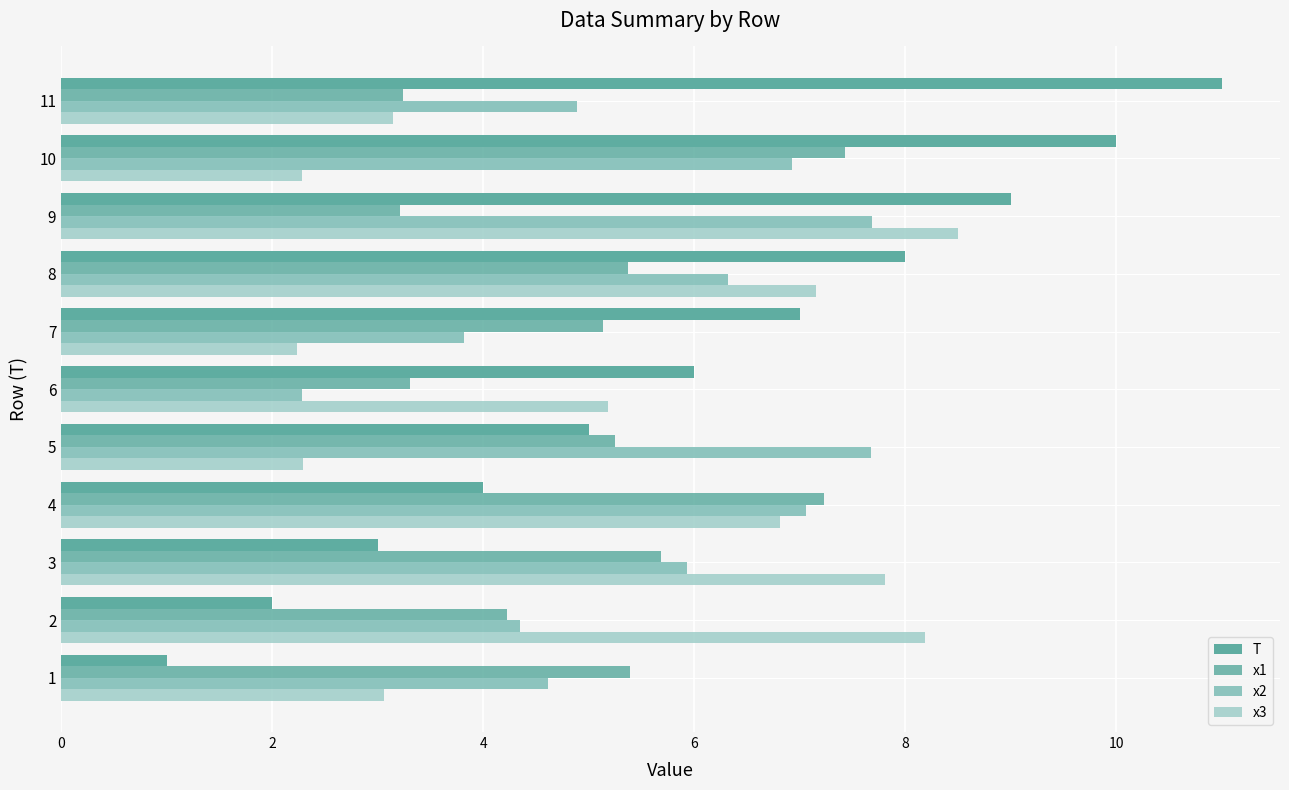

How many data points in T are less than 6?

5